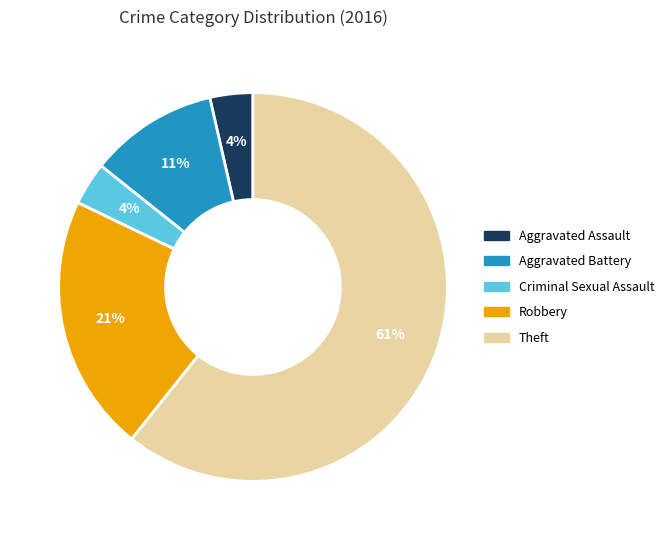

To the nearest percent, what is the combined percentage of Robbery and Criminal Sexual Assault?

25%